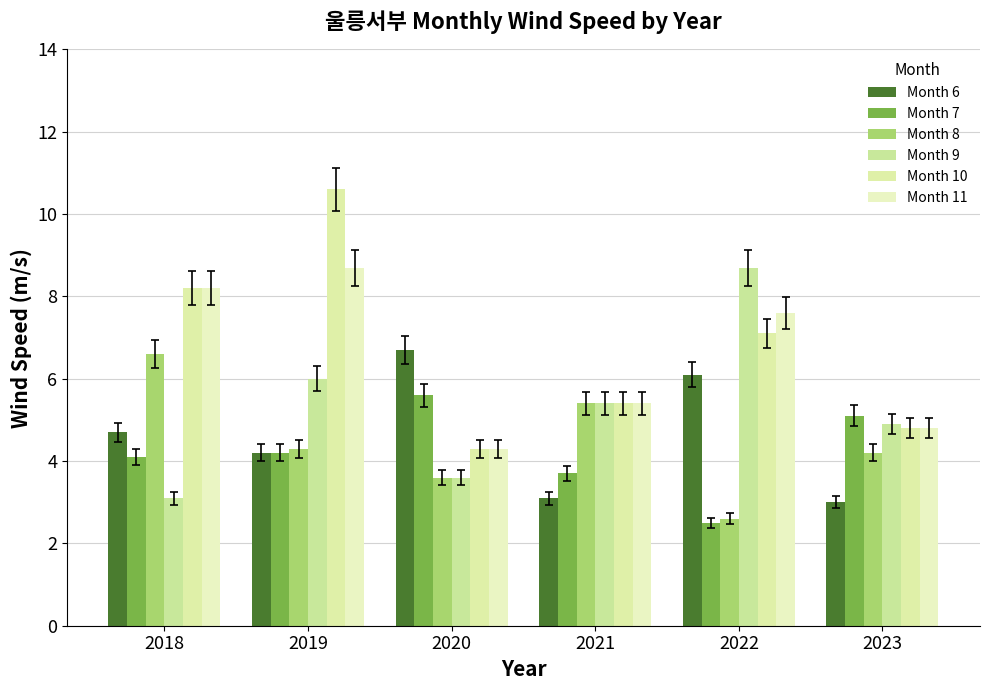

What is the value of the Month 10 bar at the 4th from the left?

5.4